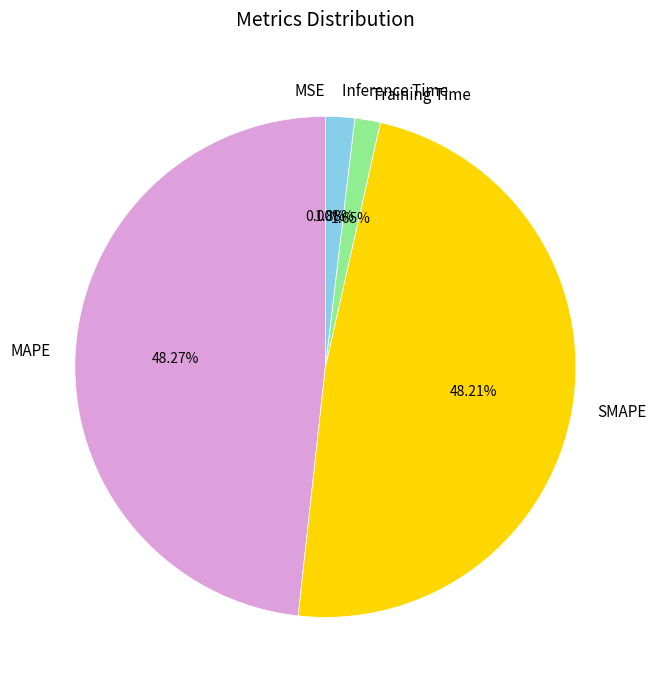

The SMAPE slice represents 48% of the pie. True or false?

True